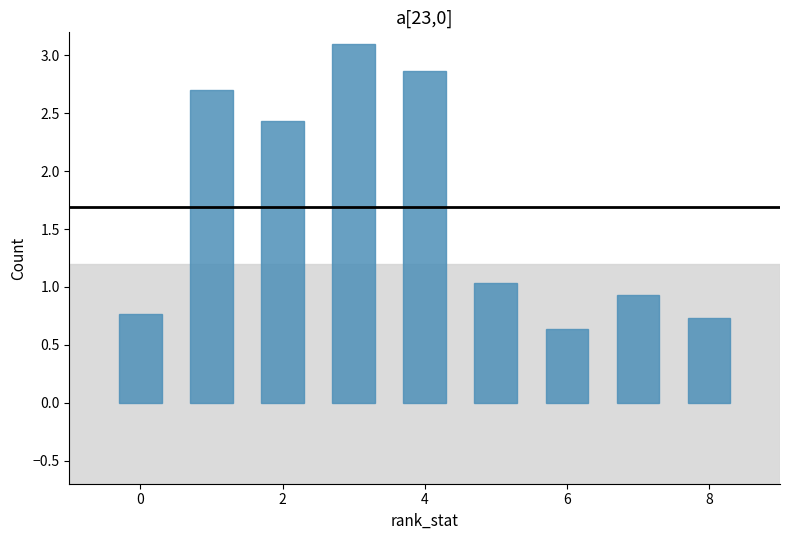

What is the value of the 9th bar from the left?

0.7